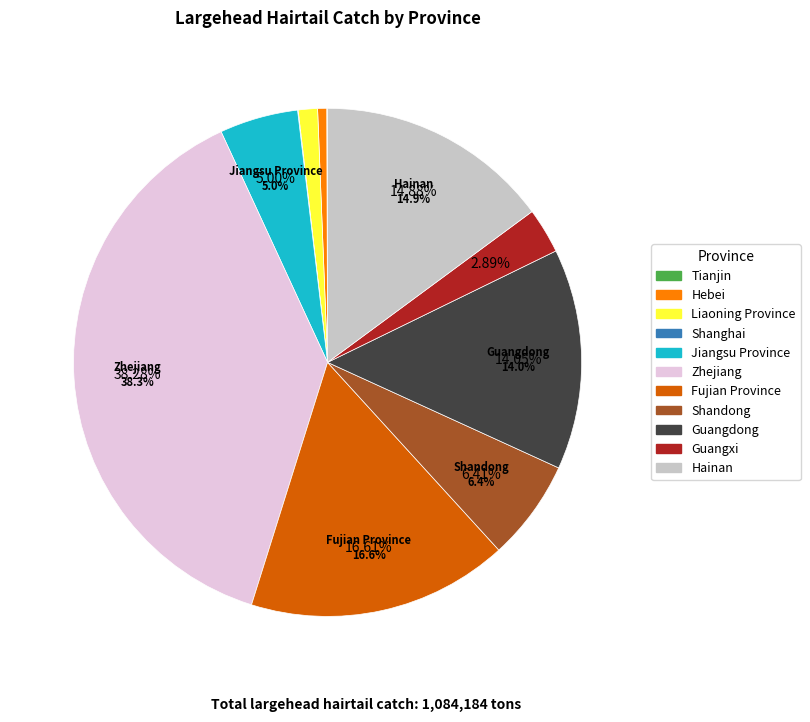

Is the sum of Shandong and Hebei greater than half?

No